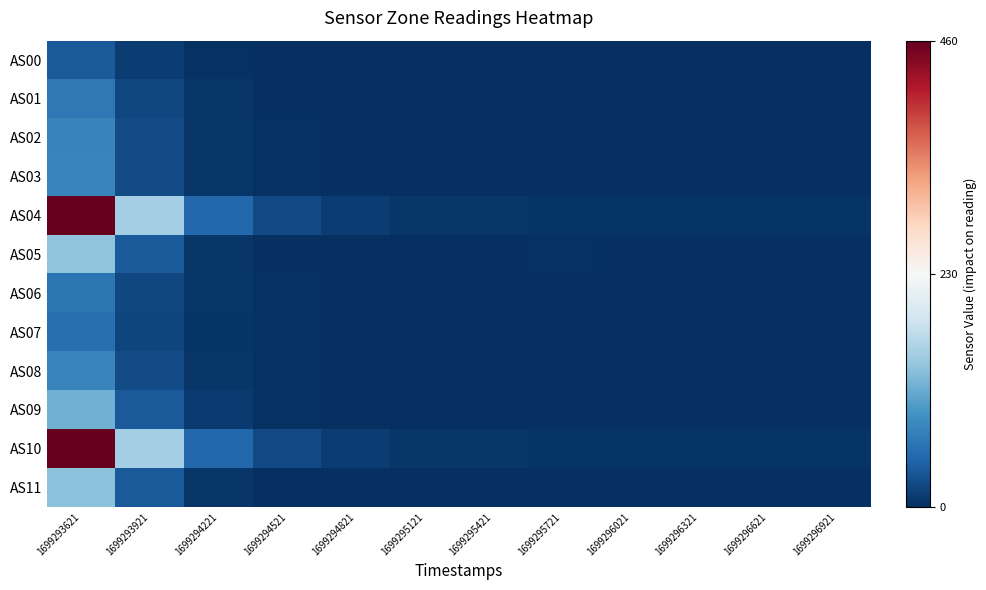

Rank the series at 1699295121 from lowest to highest value.

AS00, AS01, AS02, AS03, AS05, AS06, AS08, AS09, AS11, AS07, AS04, AS10